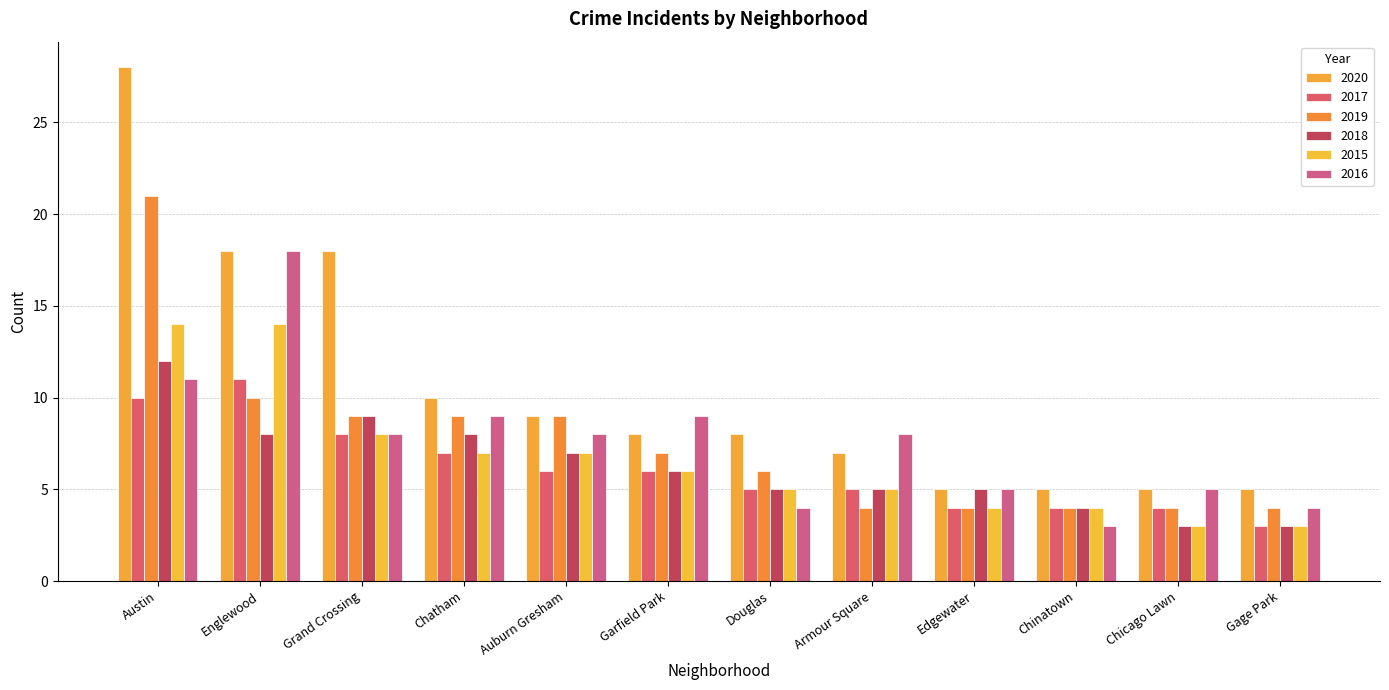

Which series changed the most between Armour Square and Gage Park?

2016